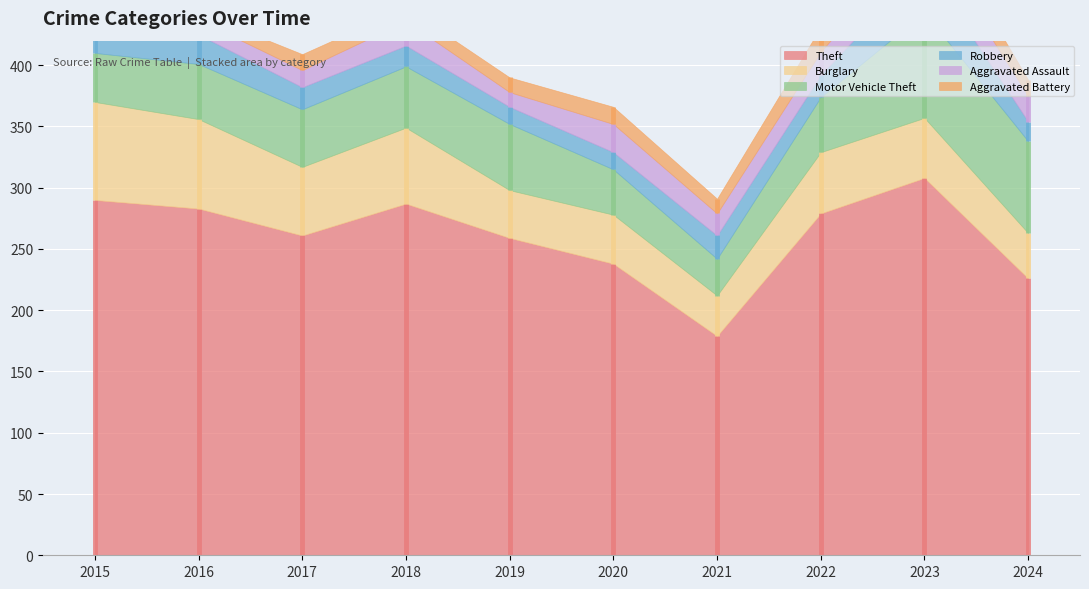

At which label does Motor Vehicle Theft first exceed 47?

2018